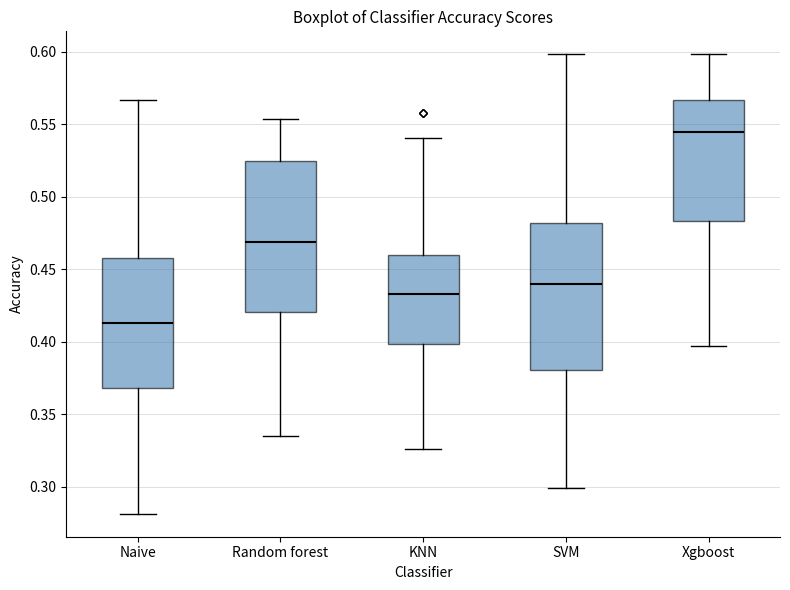

Where is the lower edge of the box for SVM on the y-axis? The values are not printed on the chart, so give them approximately, as read against the axis.

0.380